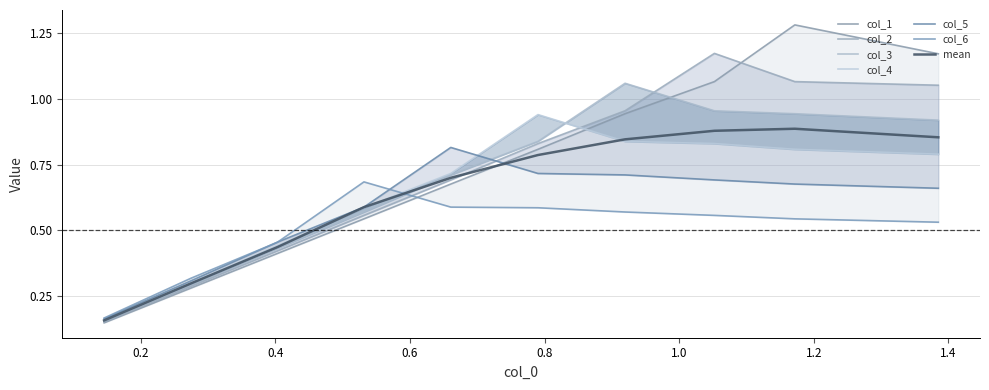

How many categories are shown in the chart?

10